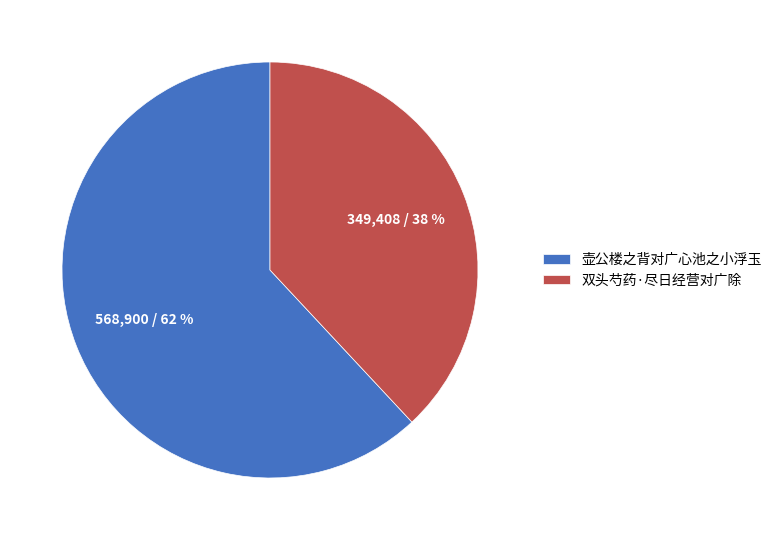

Count the number of slices in the pie.

2